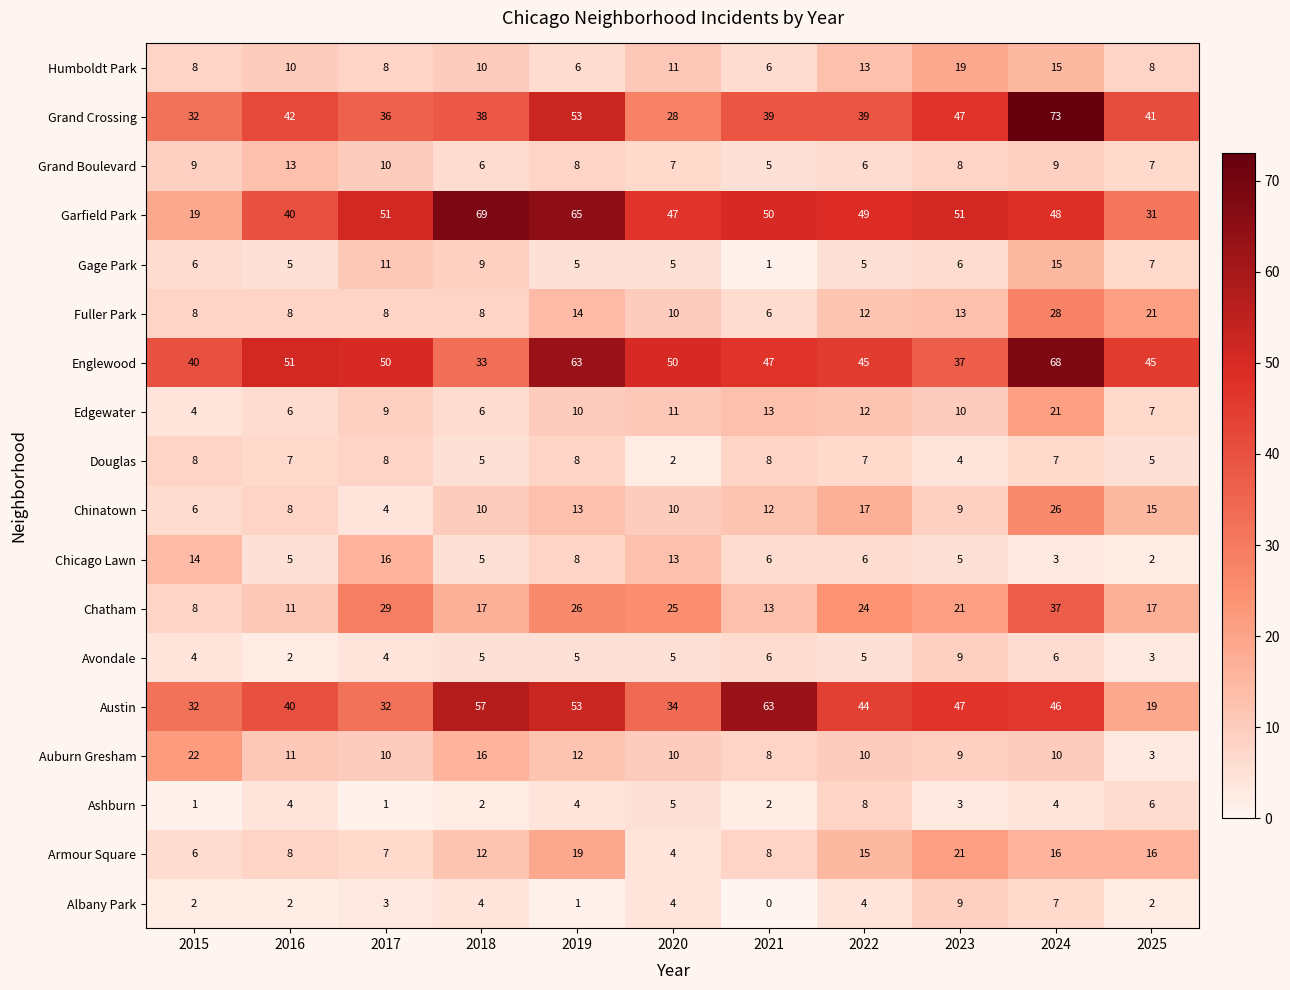

Which category has the lowest value in the Chicago Lawn series?

2025